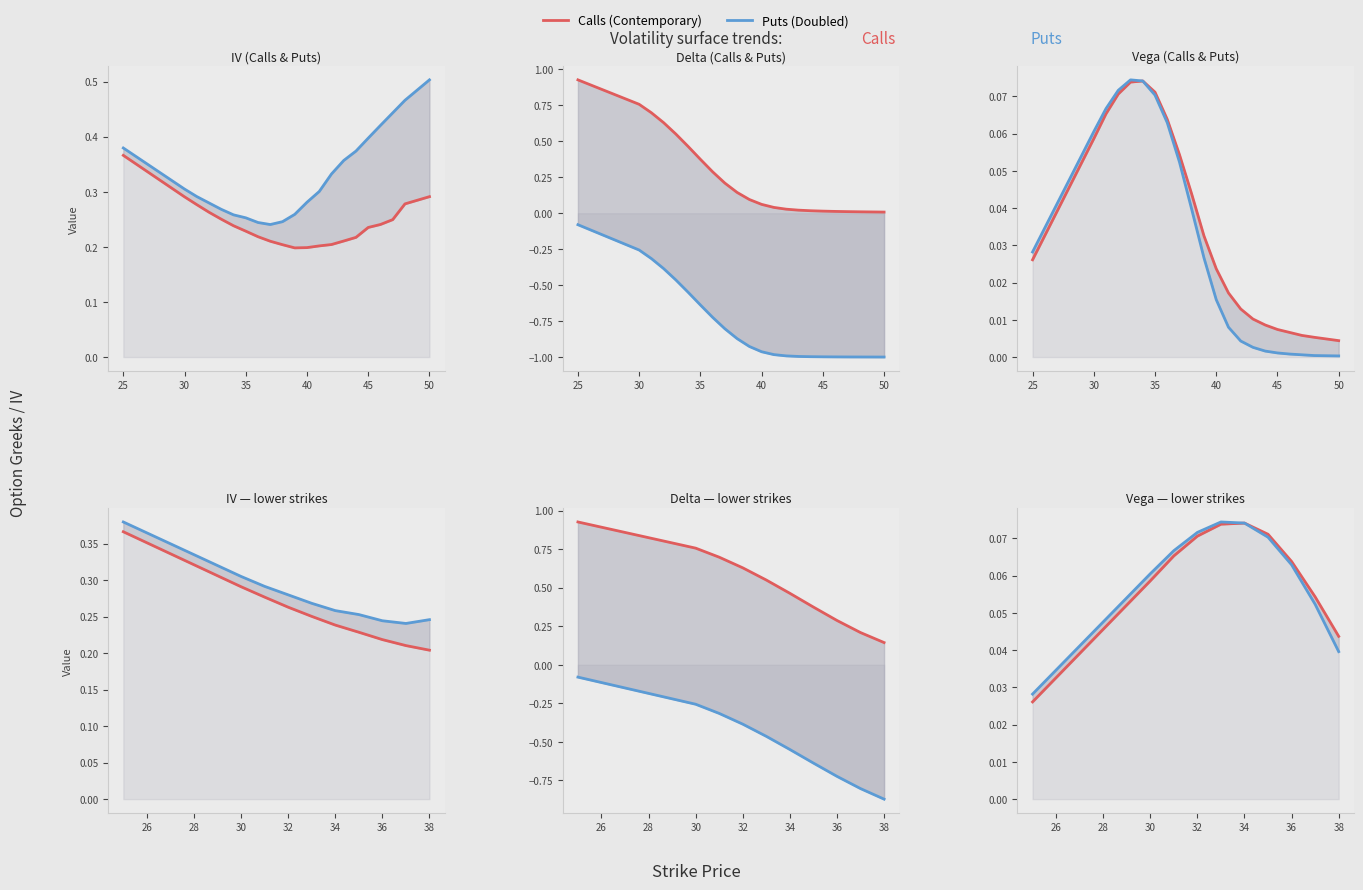

True or false: Calls has more than 1 interior local peaks.

False